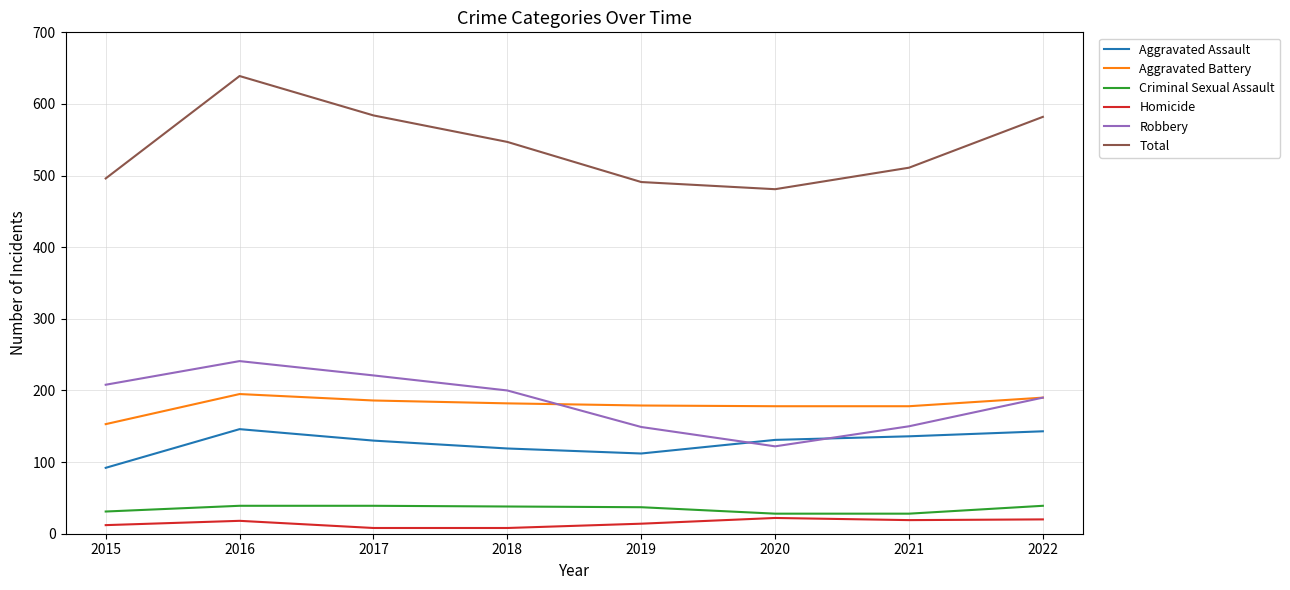

Is it true that Robbery equals 332 at 2017?

False